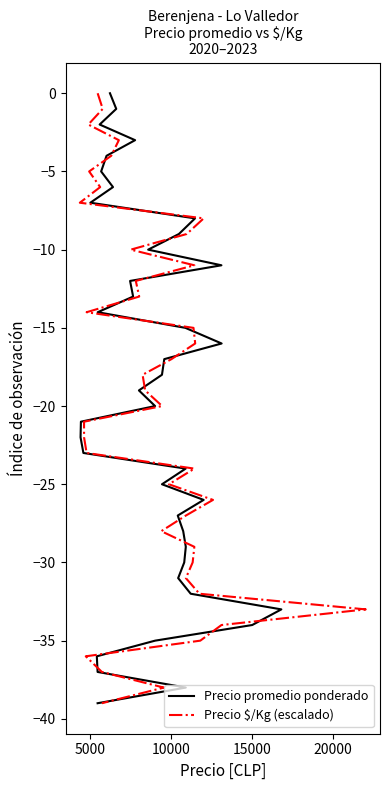

At how many categories does at least one series exceed -24?

24